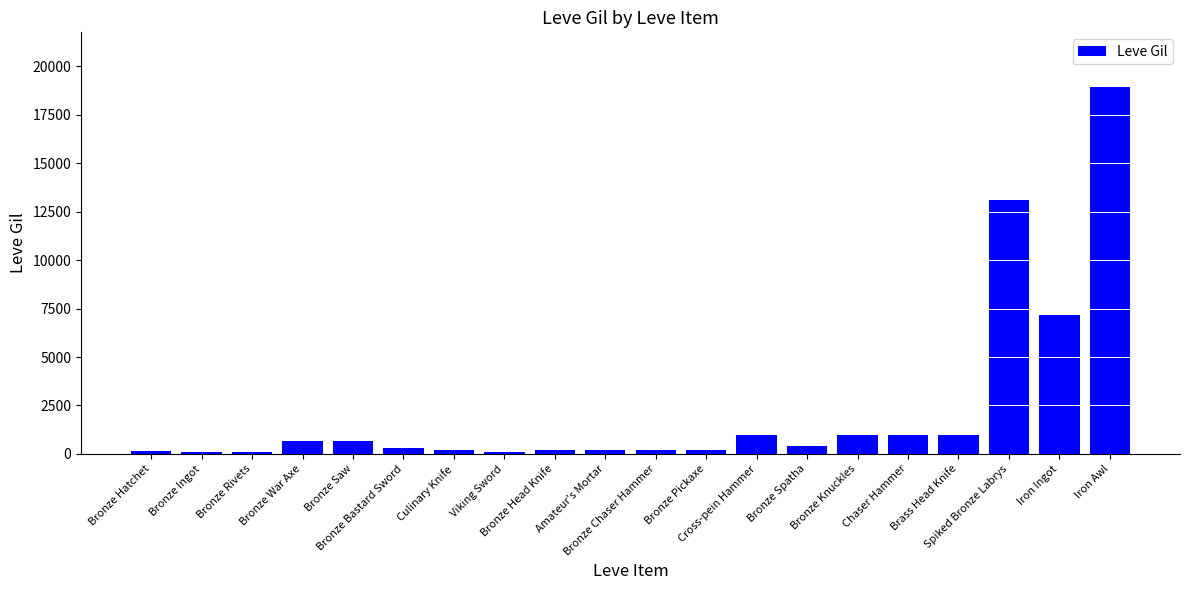

What is the change in value from Bronze Rivets to Culinary Knife?

+105